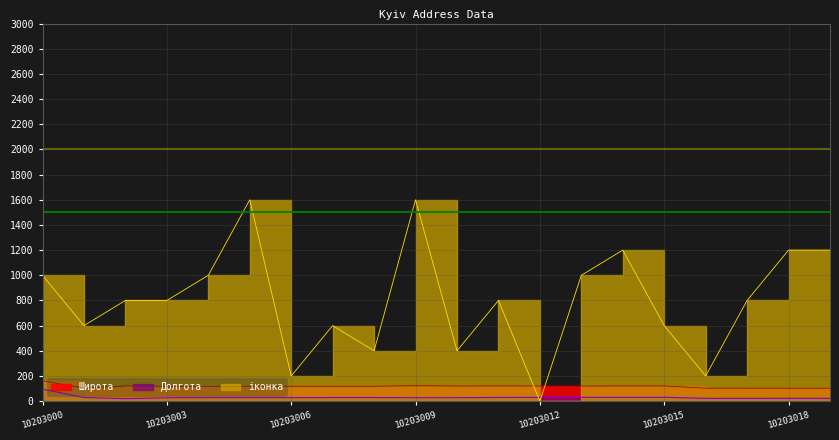

What is the total value across all series at 10203005?

1745.8